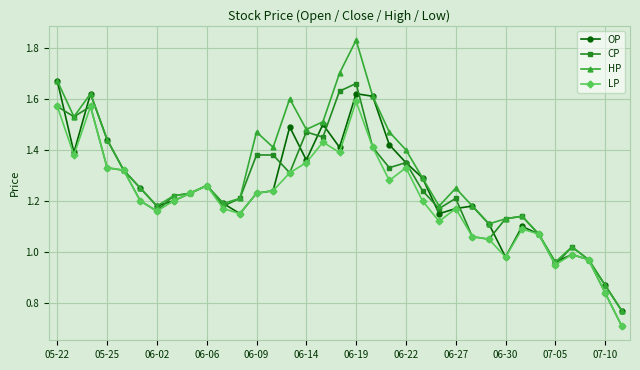

Does the chart display data point markers on the line(s)?

Yes